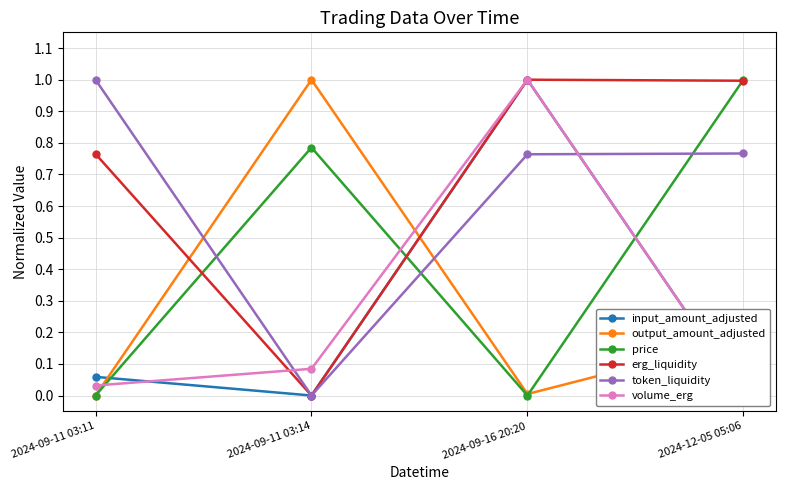

In output_amount_adjusted, how many points are lower than both neighbors (excluding endpoints)?

1